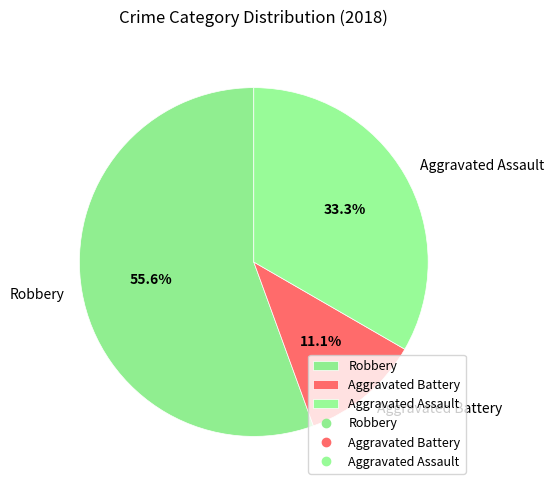

Rank the categories by value from highest to lowest.

Robbery, Aggravated Assault, Aggravated Battery